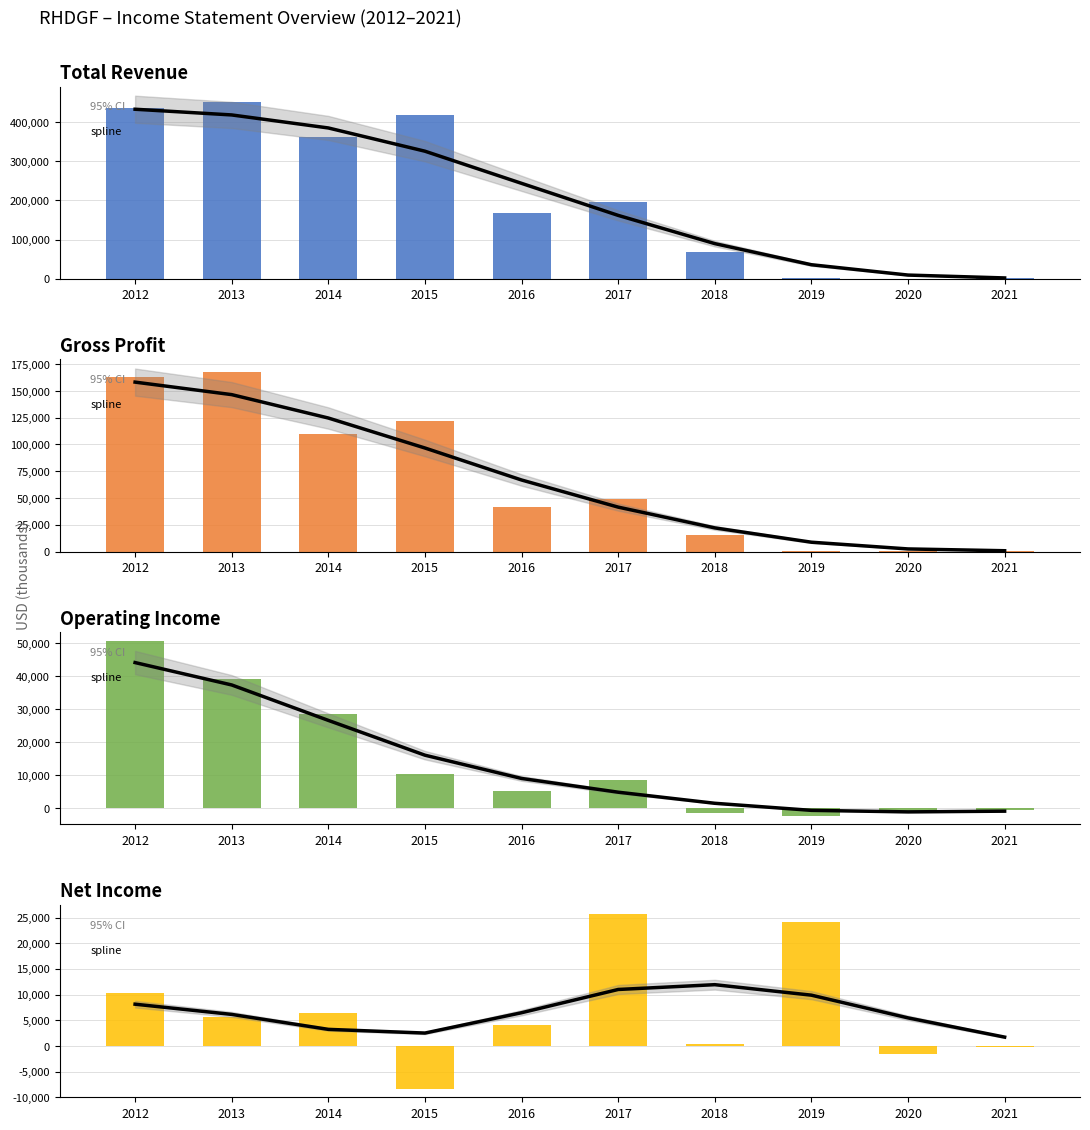

Rank the categories by Gross Profit value from highest to lowest.

2013, 2012, 2015, 2014, 2017, 2016, 2018, 2021, 2019, 2020